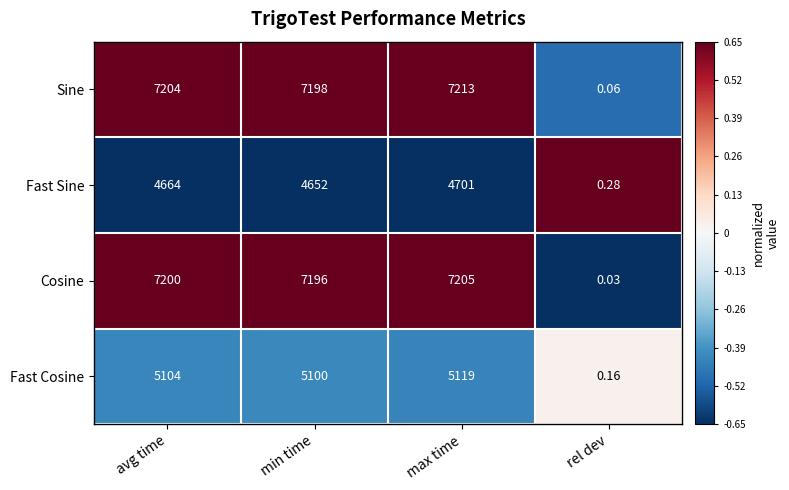

At which label does Fast Cosine reach its peak?

max time